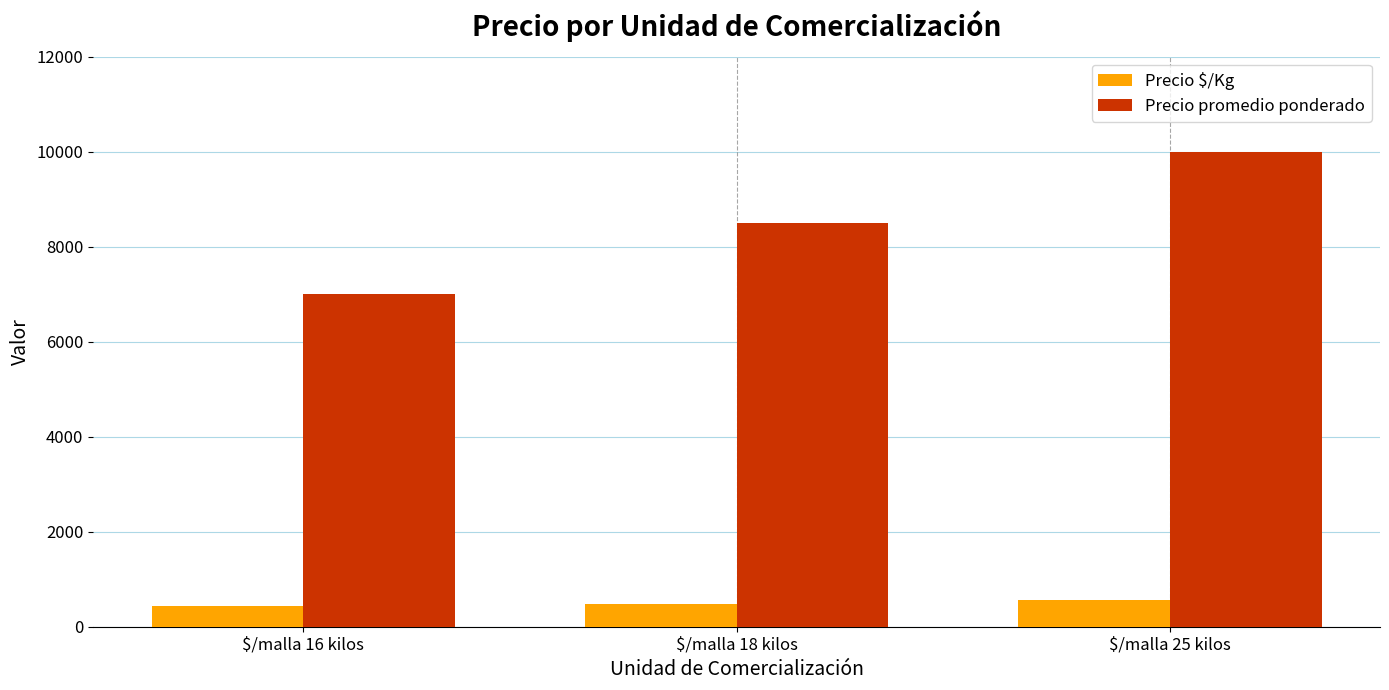

What is the total value across all series at $/malla 25 kilos?

10556